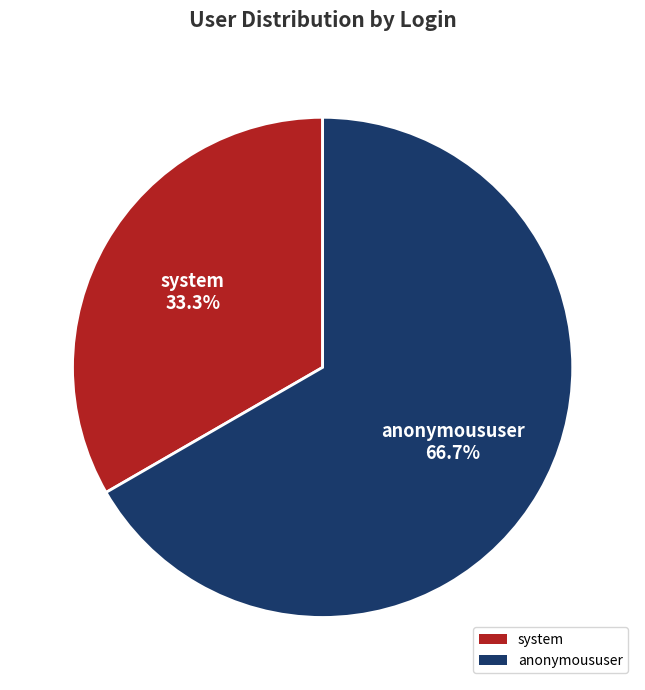

To the nearest percent, what portion does anonymoususer represent?

67%